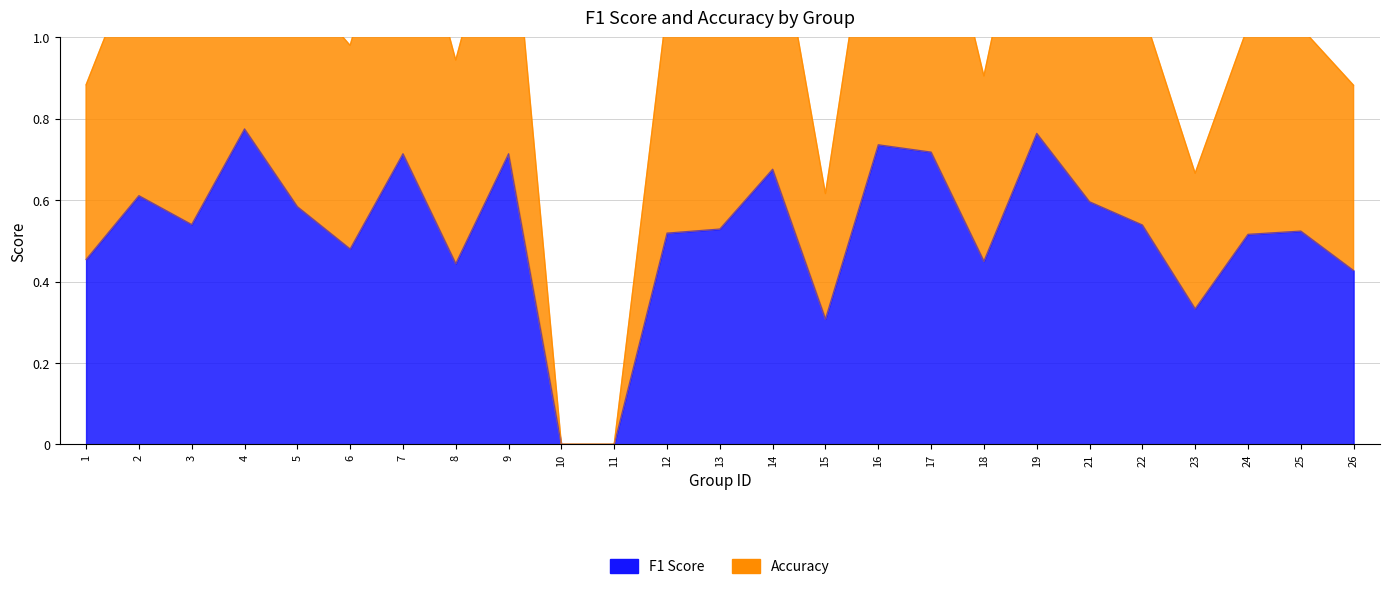

At which label does f1 reach its minimum?

10